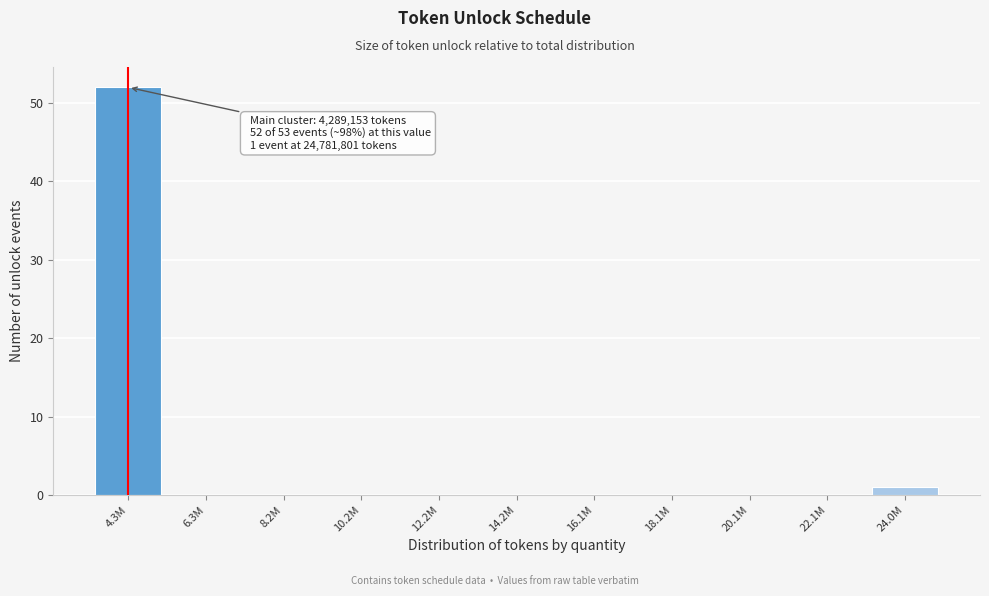

Reading right to left, what are all the values shown in this chart?

24.0M=1	22.1M=0	20.1M=0	18.1M=0	16.1M=0	14.2M=0	12.2M=0	10.2M=0	8.2M=0	6.3M=0	4.3M=52